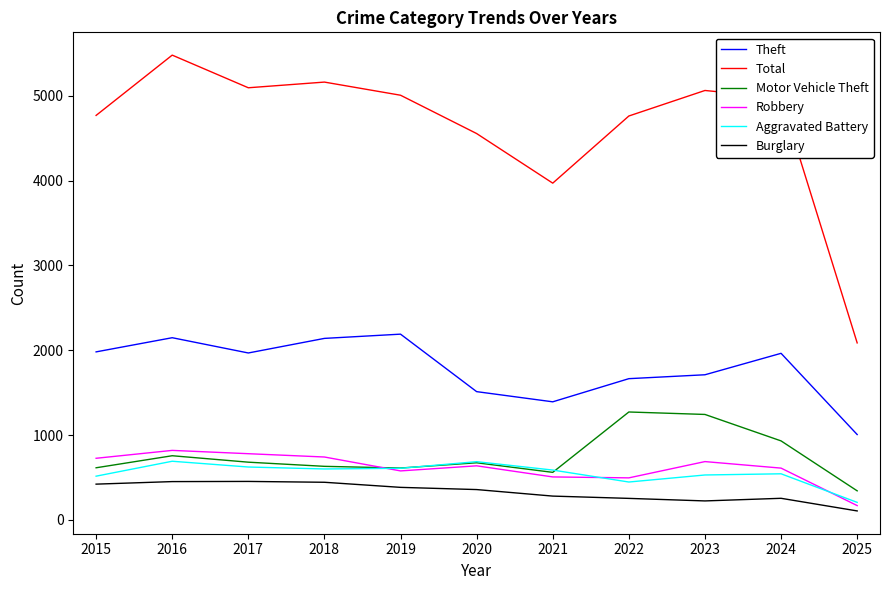

Which category has the highest value in the Total series?

2016